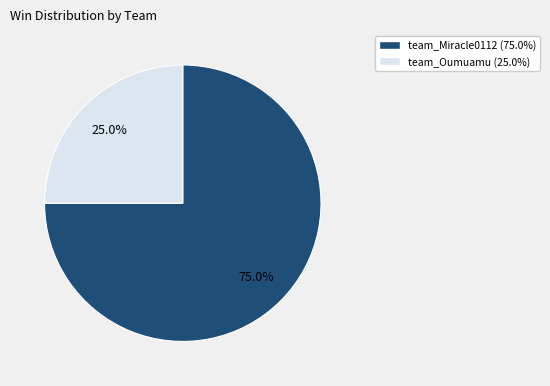

Combined, what portion of the pie is team_Miracle0112 and team_Oumuamu?

100.0%